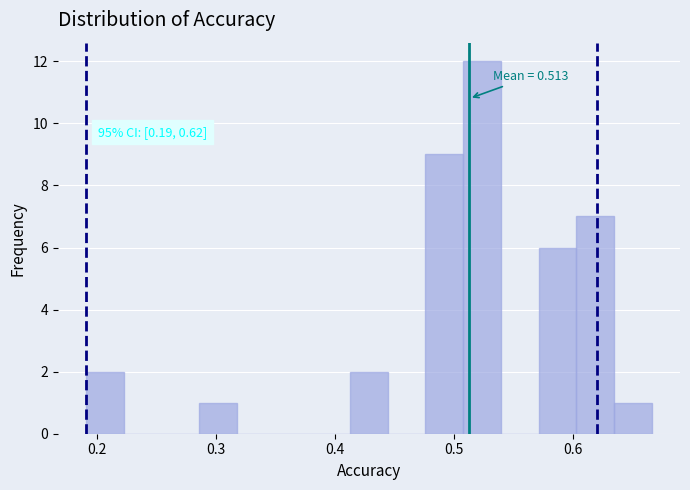

Around what value on the x-axis is the tallest bar? Give the approximate position of its centre, as read against the axis.

0.52